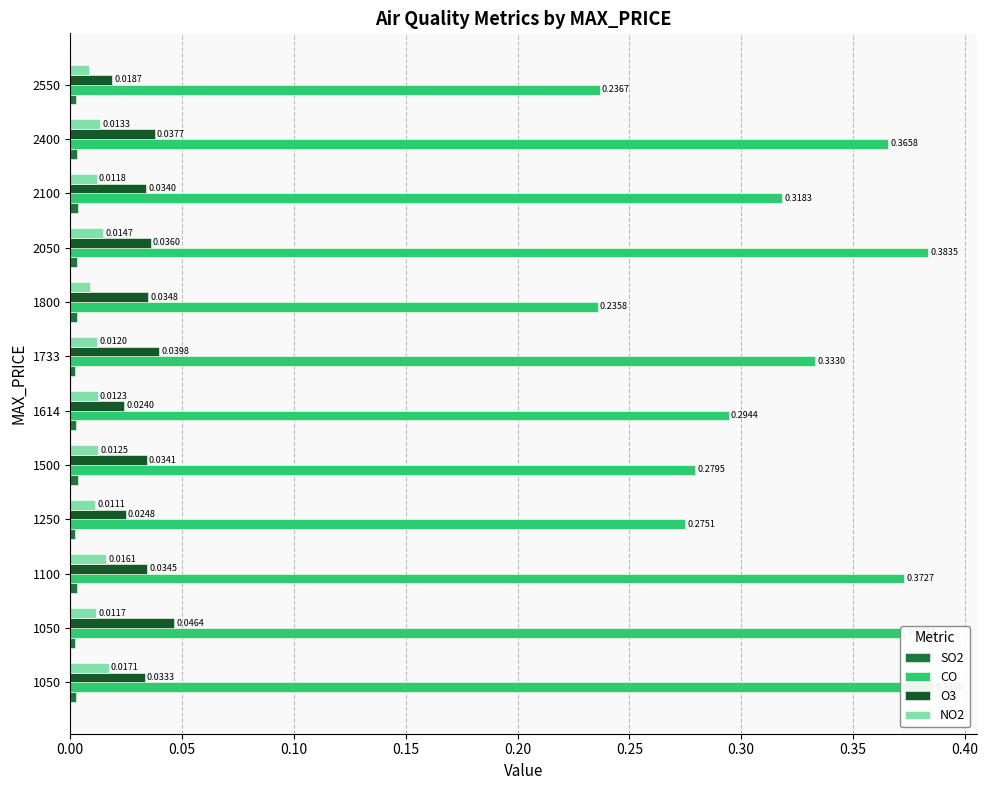

Rank the series at 1614 from lowest to highest value.

SO2, NO2, O3, CO